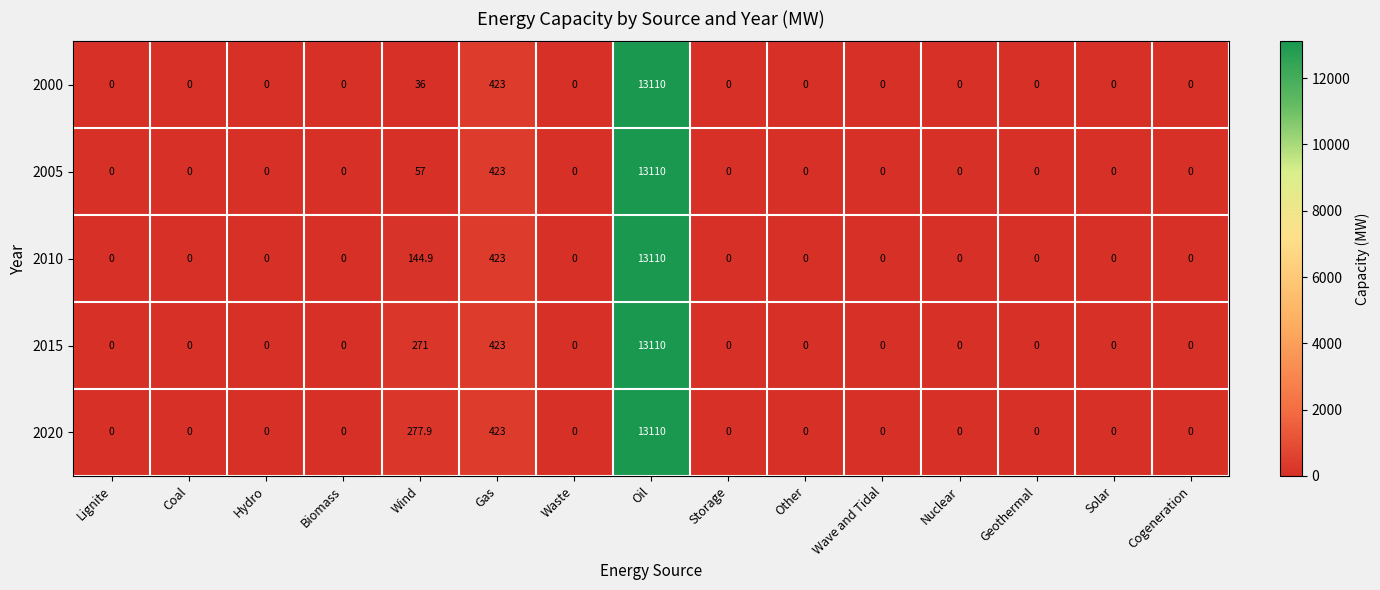

True or false: 2010 has a value of -7323.2 at Wave and Tidal.

False